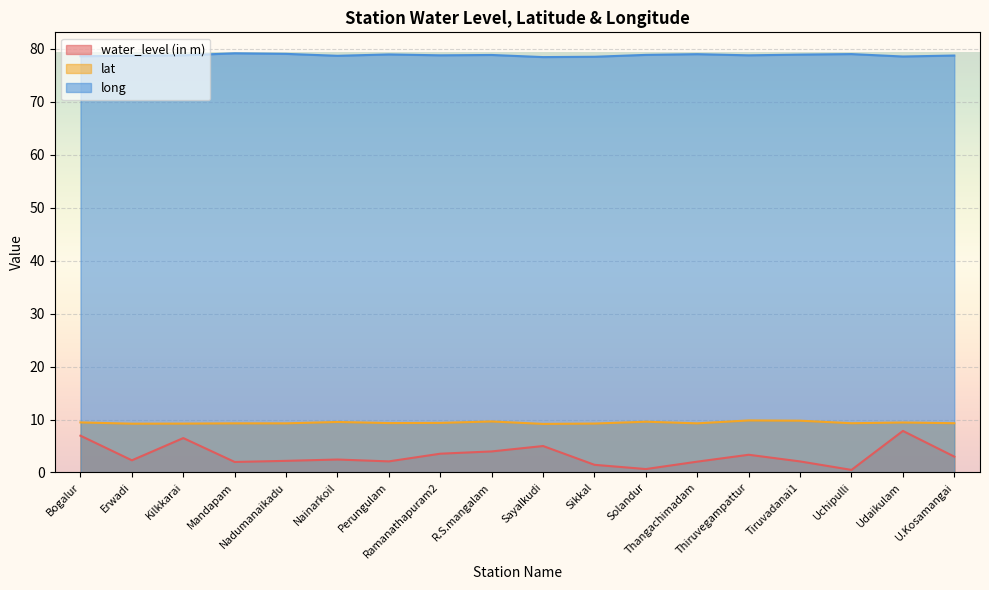

The lat series shows 9.2 at Sikkal. True or false?

True